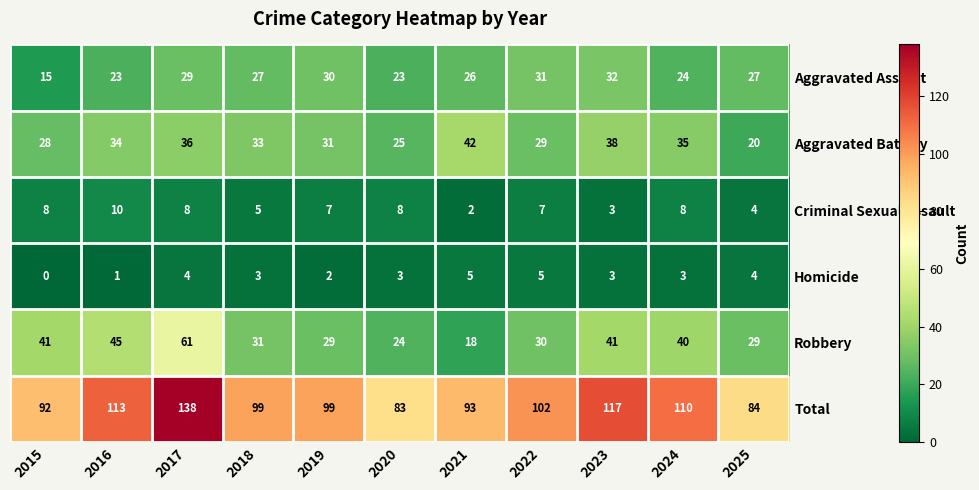

At how many categories does at least one series exceed 54?

11